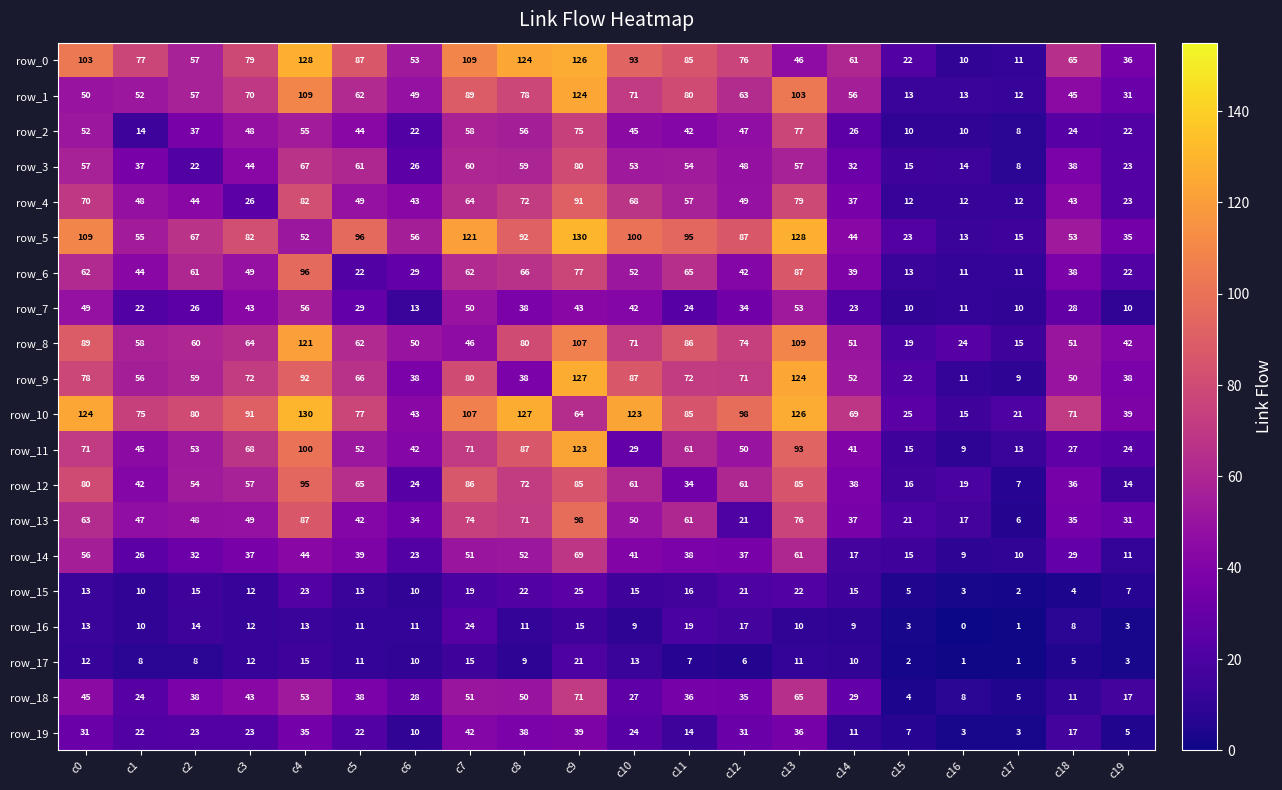

Between c4 and c15, which series saw the biggest shift?

row_0